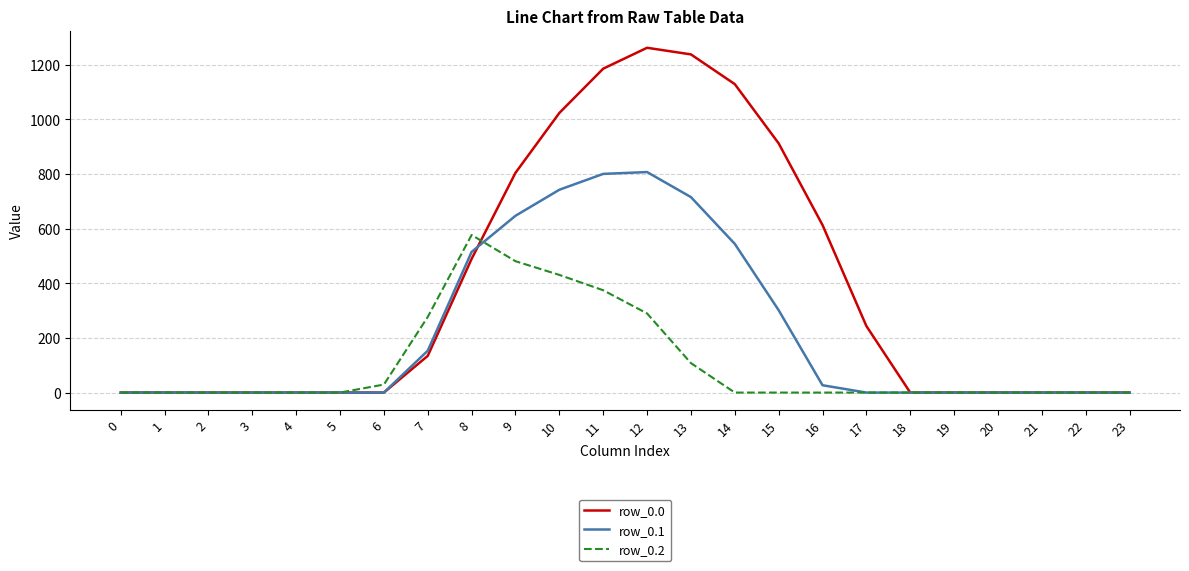

Reading right to left, list all the values displayed in this chart.

row_0.0: 23=0.0	22=0.0	21=0.0	20=0.0	19=0.0	18=0.0	17=243.5	16=613.0	15=911.8	14=1128.6	13=1237.4	12=1261.6	11=1185.2	10=1023.2	9=804.0	8=489.3	7=134.3	6=0.0	5=0.0	4=0.0	3=0.0	2=0.0	1=0.0	0=0.0
row_0.1: 23=0.0	22=0.0	21=0.0	20=0.0	19=0.0	18=0.0	17=0.0	16=26.8	15=301.4	14=544.1	13=715.3	12=806.9	11=800.2	10=742.1	9=646.9	8=514.8	7=153.2	6=0.0	5=0.0	4=0.0	3=0.0	2=0.0	1=0.0	0=0.0
row_0.2: 23=0.0	22=0.0	21=0.0	20=0.0	19=0.0	18=0.0	17=0.0	16=0.0	15=0.0	14=0.0	13=107.8	12=289.5	11=374.4	10=430.5	9=480.7	8=576.6	7=276.9	6=29.3	5=0.0	4=0.0	3=0.0	2=0.0	1=0.0	0=0.0